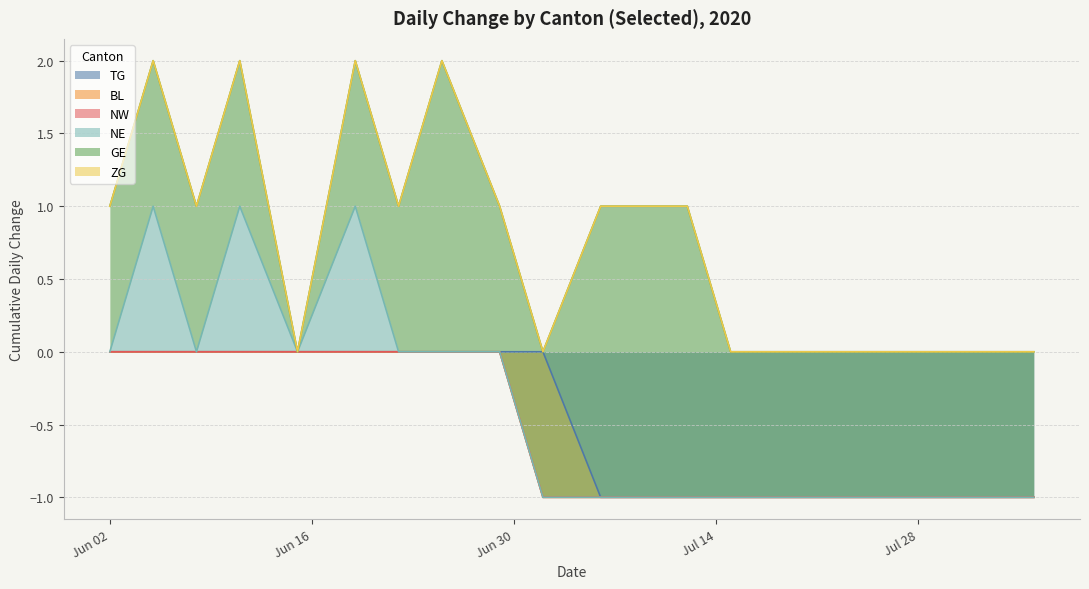

Which category has the highest value across all series?

2020-06-25